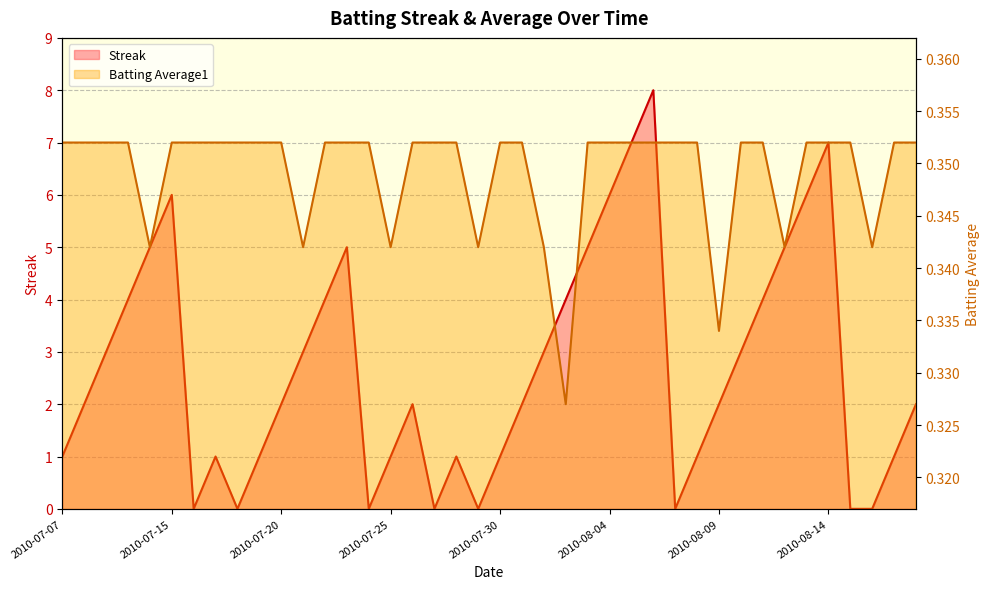

True or false: Batting Average1 has a value of 0.2 at 2010-08-06.

False